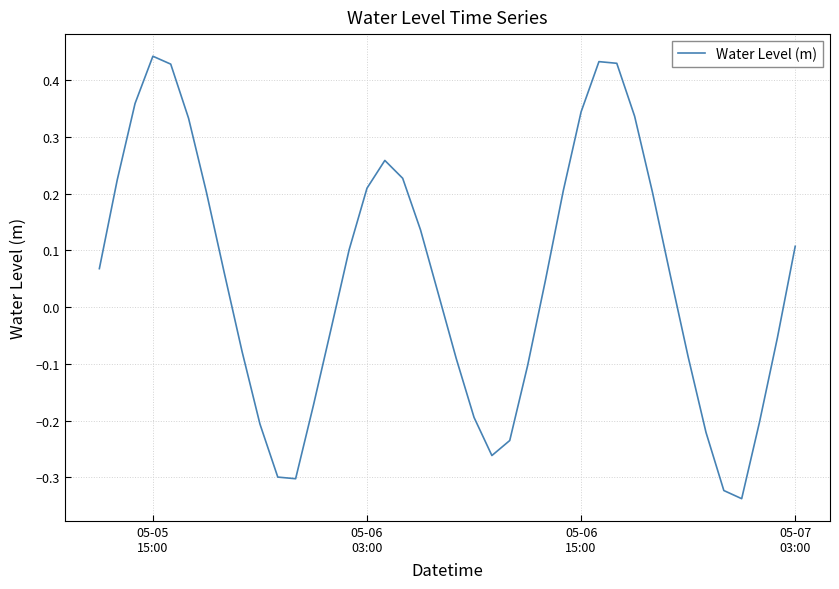

What is the average value?

0.1